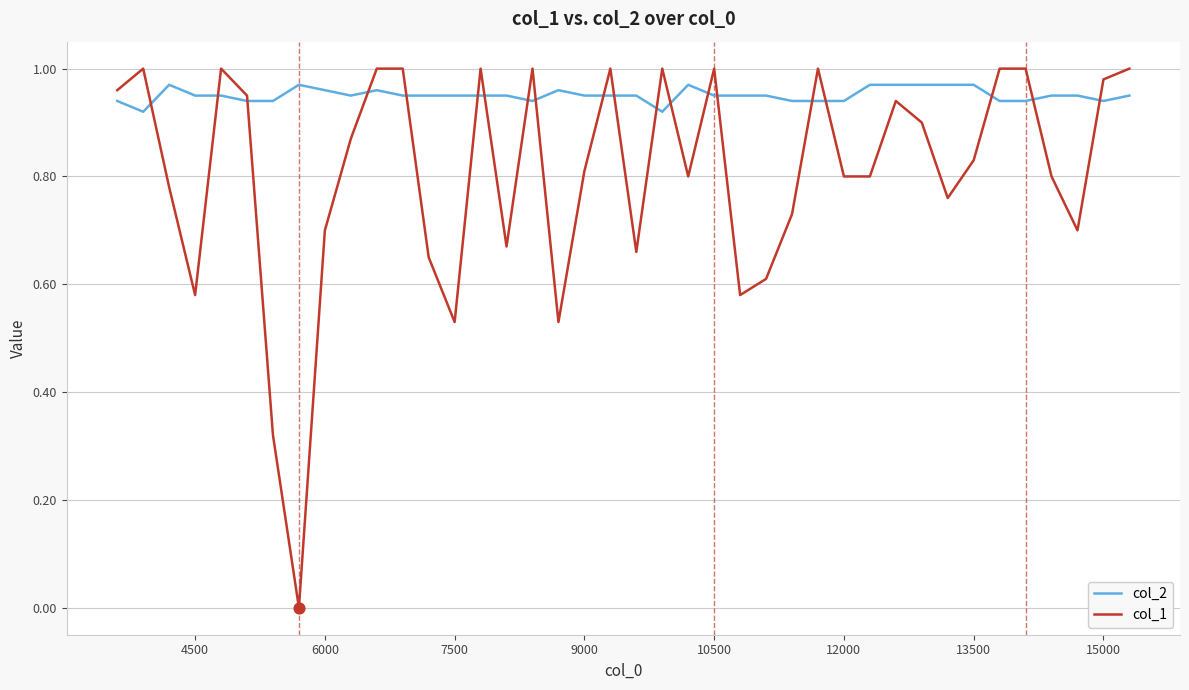

At how many categories does at least one series exceed 0?

40